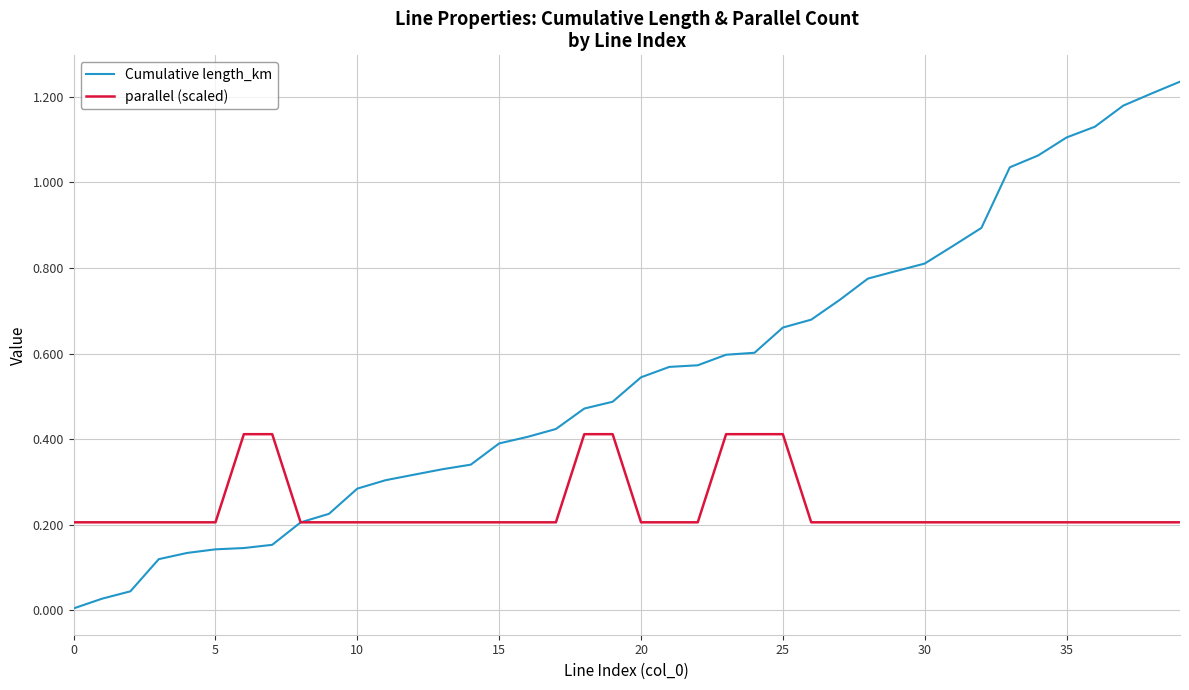

Rank the series by their maximum value, from lowest to highest.

parallel (scaled), Cumulative length_km